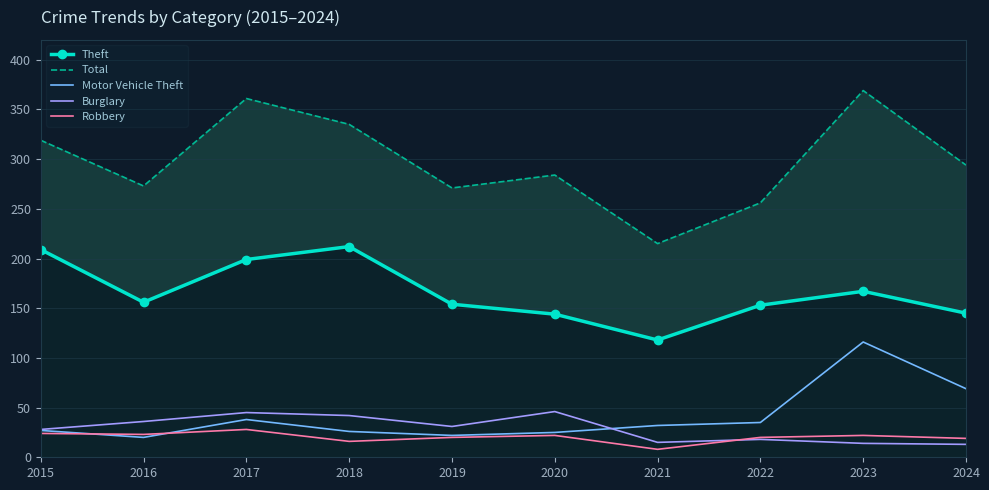

Which series has the largest total across all categories?

Total